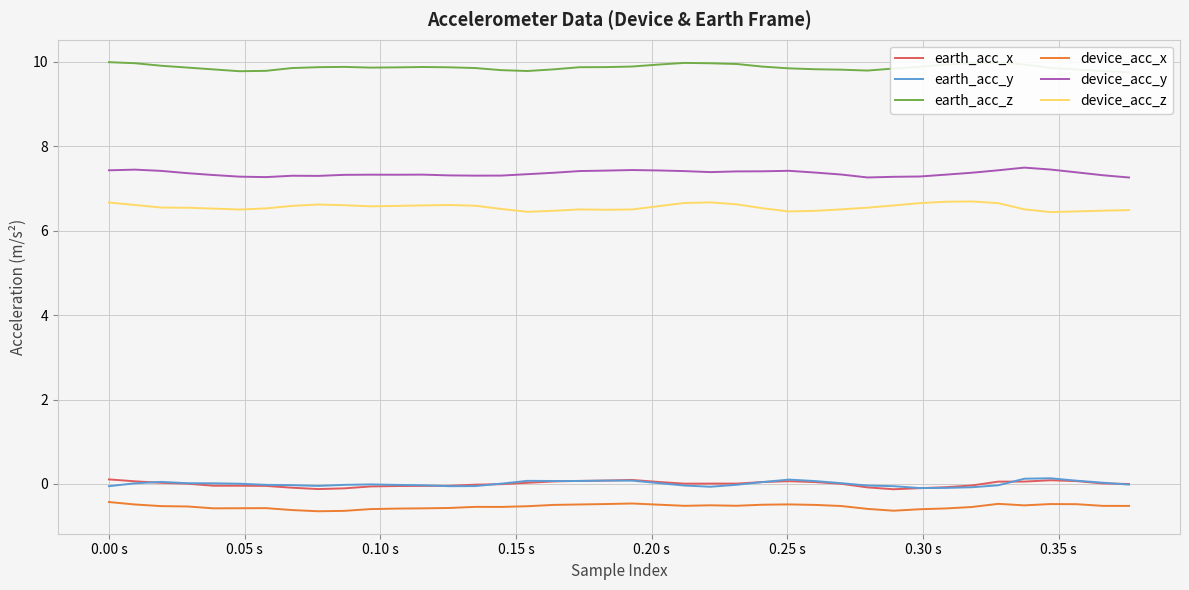

In earth_acc_y, how many points are higher than both neighbors (excluding endpoints)?

6